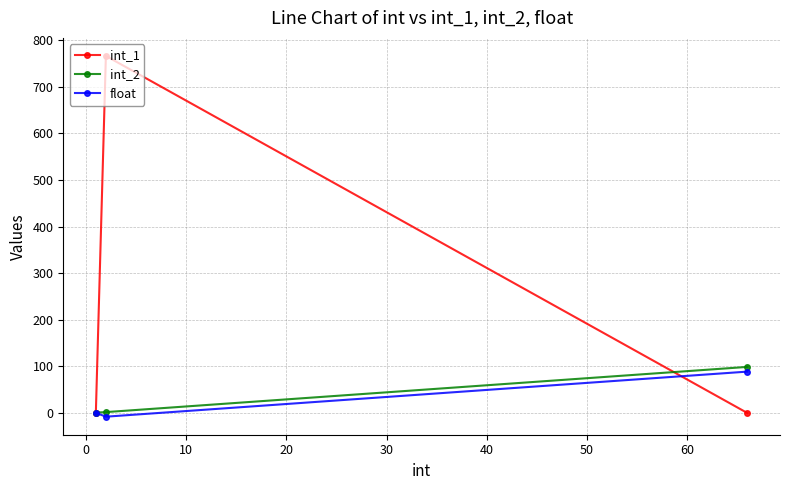

What are all the series names shown in the legend?

int_1, int_2, float